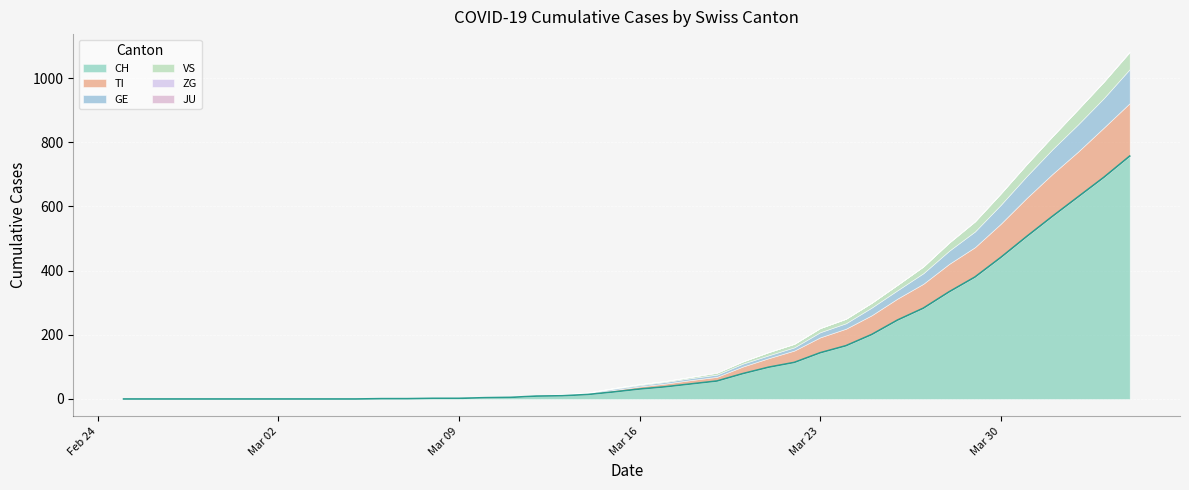

What is the average value of the VS series?

11